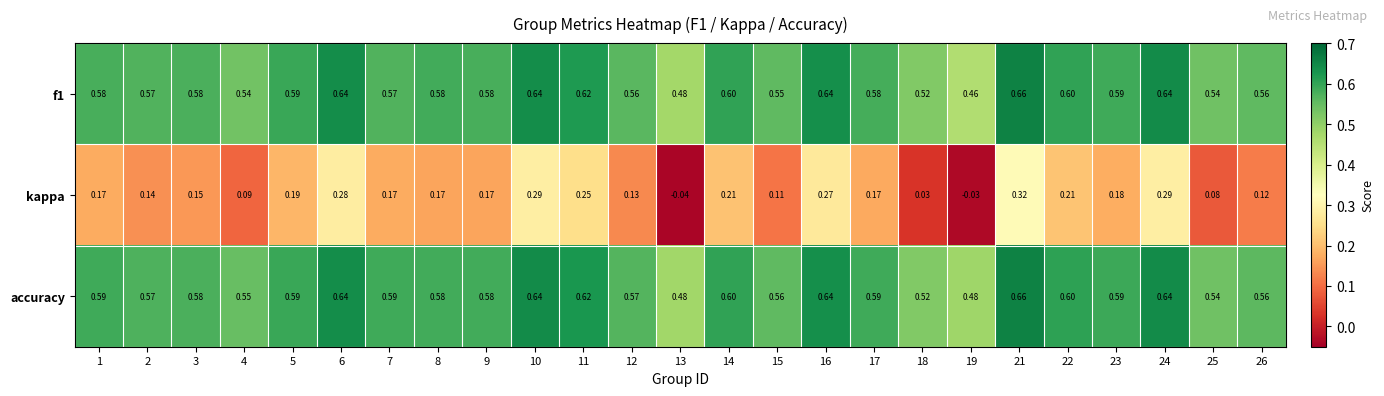

Is the value of accuracy at 13 greater than the value of f1 at 25?

No